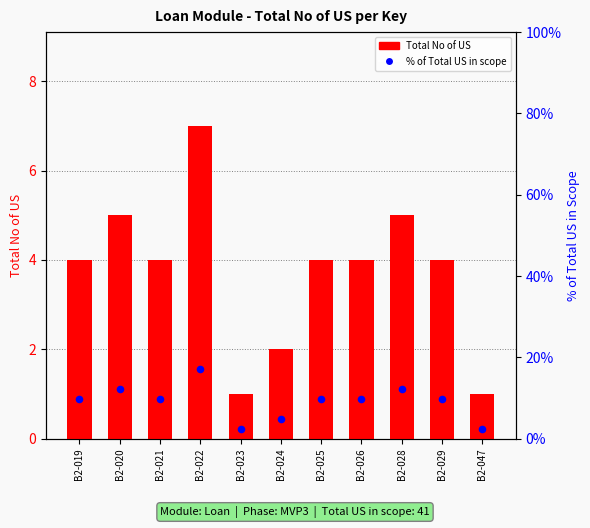

Which series has the largest Y range (max minus min)?

% of Total US